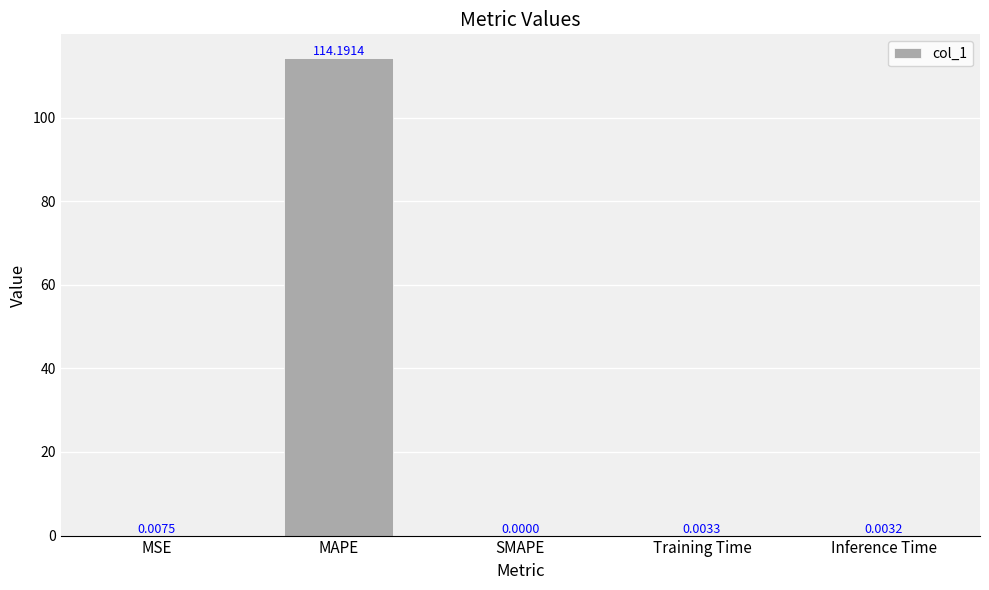

Are the bars horizontal?

No